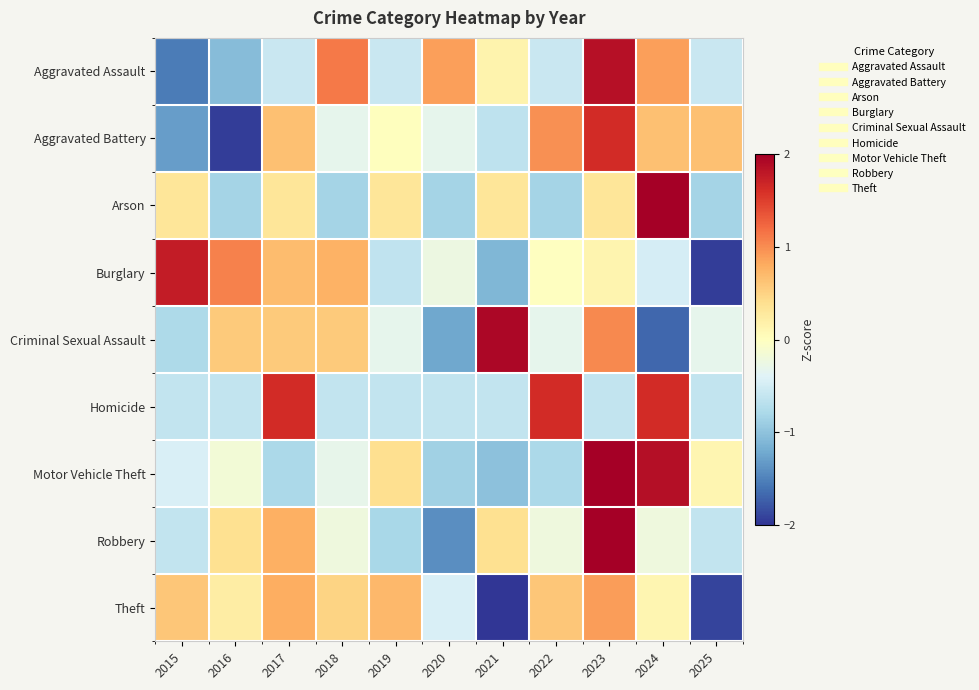

Which category has the lowest value across all series?

2021